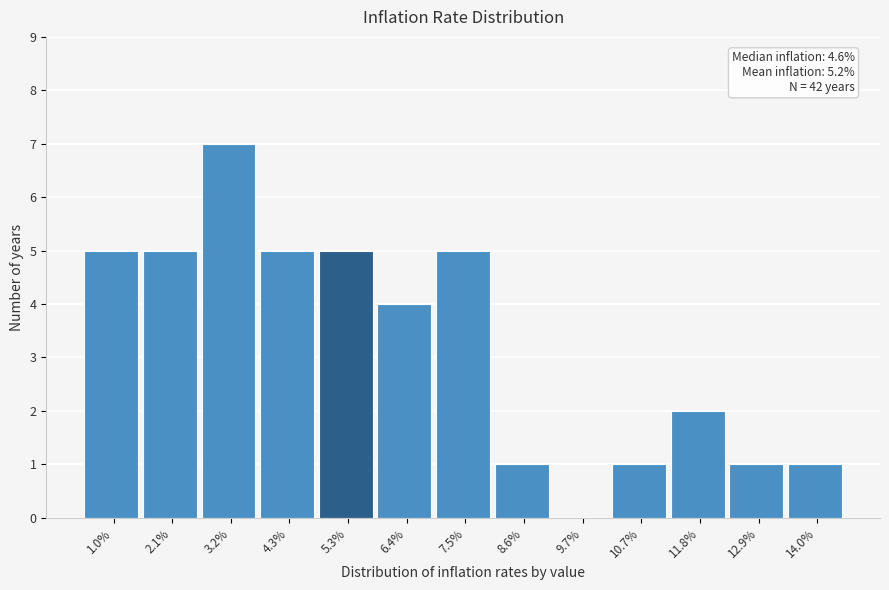

Reading left to right, what are all the values shown in this chart?

1.0%=5	2.1%=5	3.2%=7	4.3%=5	5.3%=5	6.4%=4	7.5%=5	8.6%=1	9.7%=0	10.7%=1	11.8%=2	12.9%=1	14.0%=1